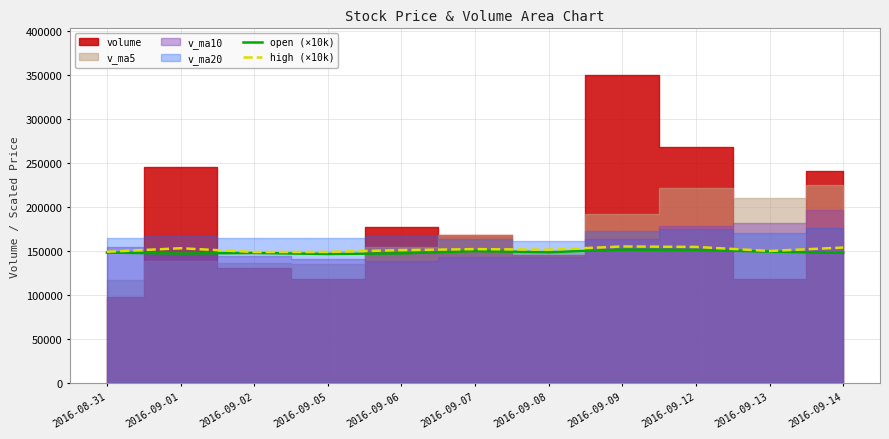

What is the label of the 11th point from the left?

2016-09-14